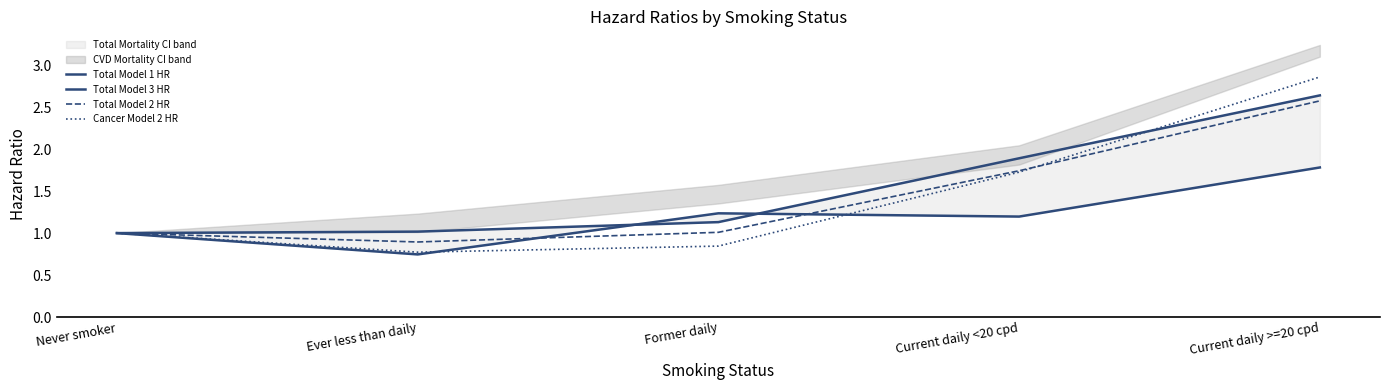

In Cancer Model 2 HR, how many points are lower than both neighbors (excluding endpoints)?

1